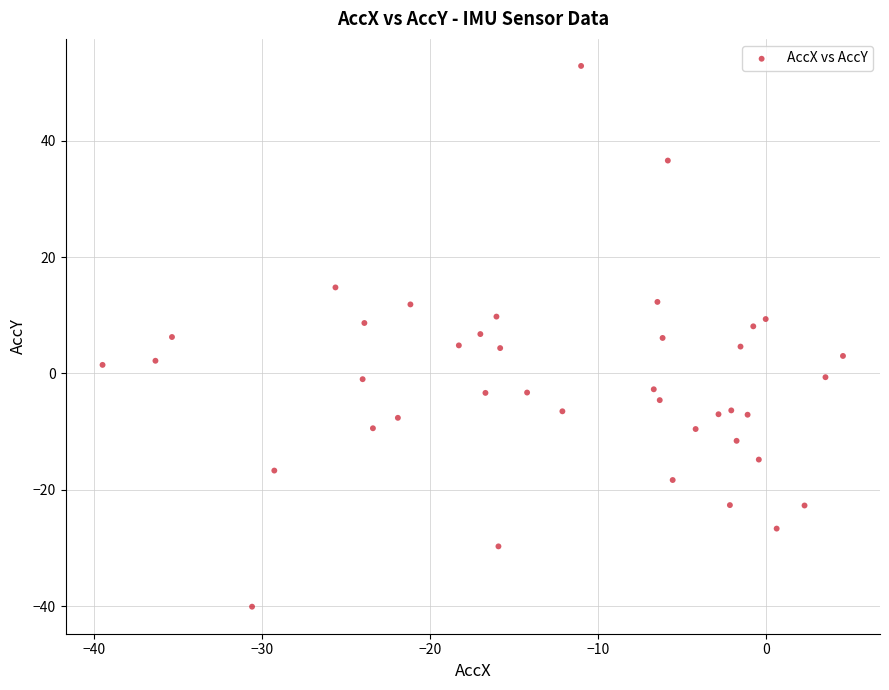

What is the range of Y values (max minus min)?

92.9